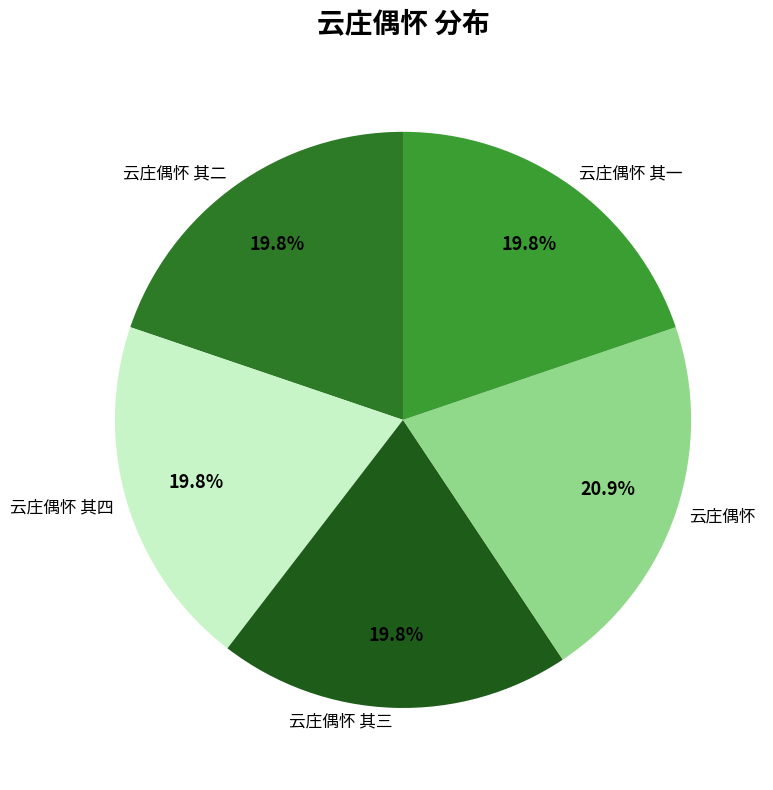

Is the sum of 云庄偶怀 其三 and 云庄偶怀 其四 greater than half?

No